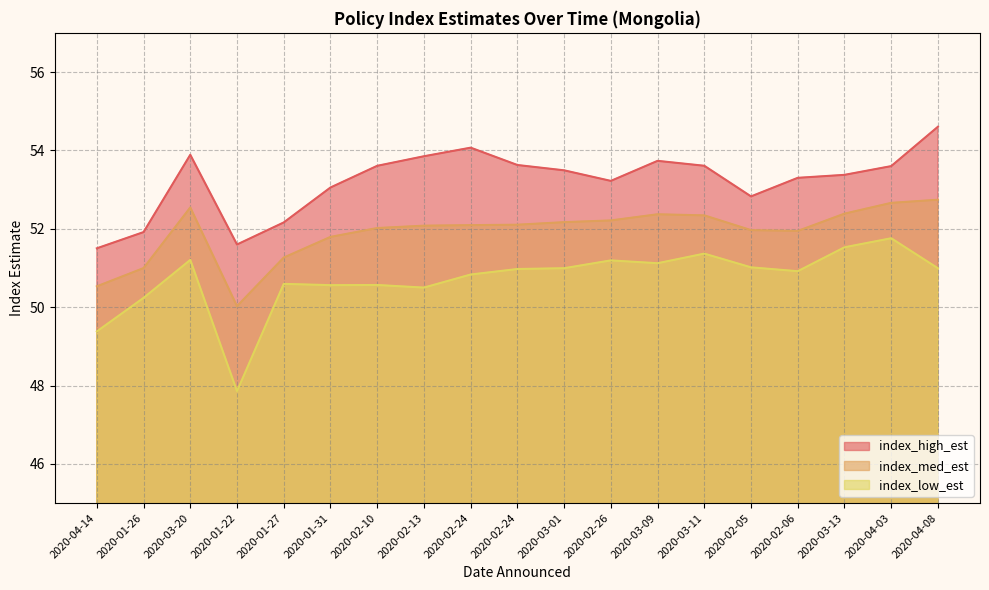

How many values in the index_high_est series are below 53?

5